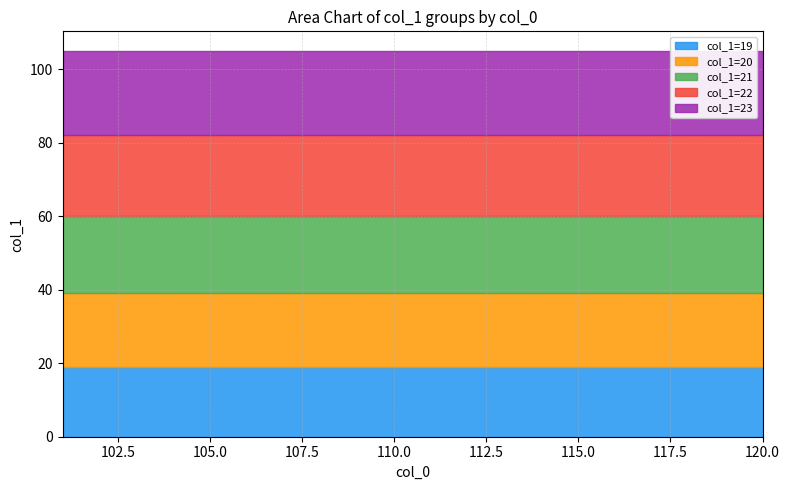

Reading left to right, list all the values displayed in this chart.

19: 19	19	19	19	19	19	19	19	19	19	19	19	19	19	19	19	19	19	19	19
20: 20	20	20	20	20	20	20	20	20	20	20	20	20	20	20	20	20	20	20	20
21: 21	21	21	21	21	21	21	21	21	21	21	21	21	21	21	21	21	21	21	21
22: 22	22	22	22	22	22	22	22	22	22	22	22	22	22	22	22	22	22	22	22
23: 23	23	23	23	23	23	23	23	23	23	23	23	23	23	23	23	23	23	23	23